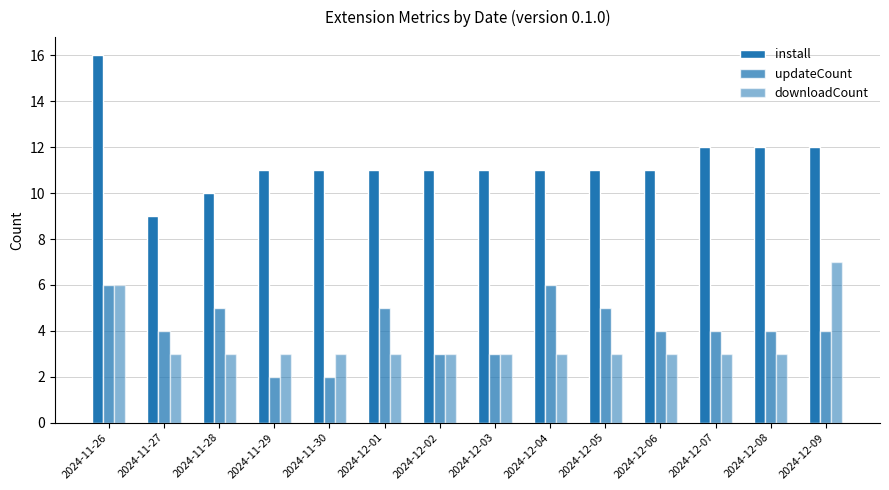

How many bars are there in each group?

3